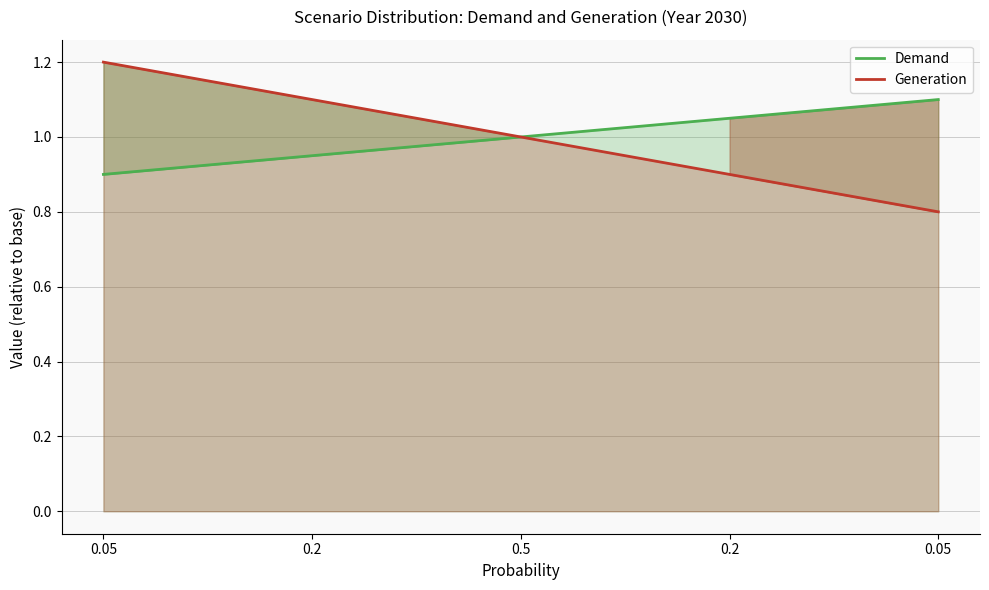

How many distinct data groups are displayed?

2